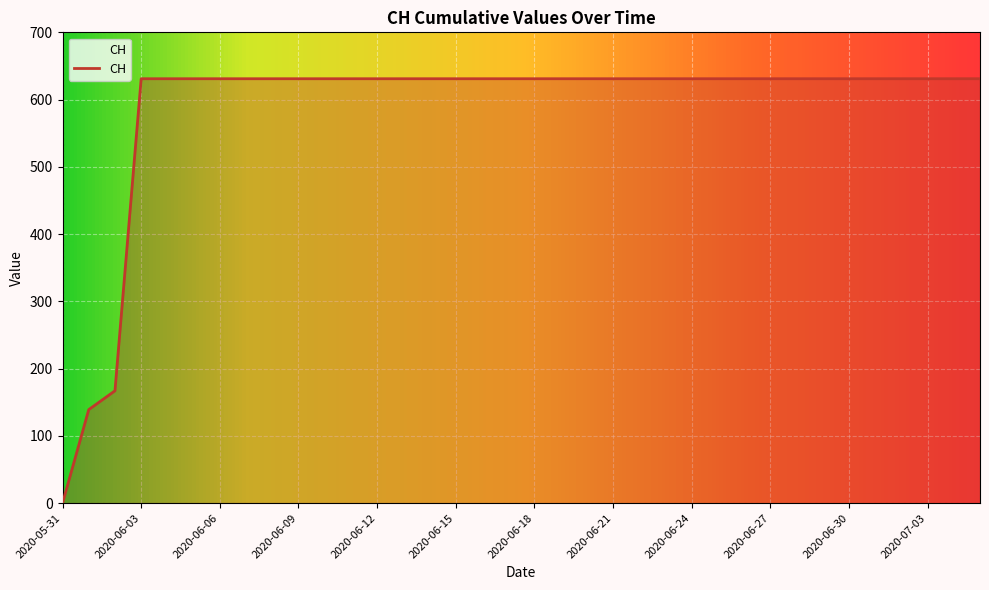

What is the maximum value shown in the chart?

631